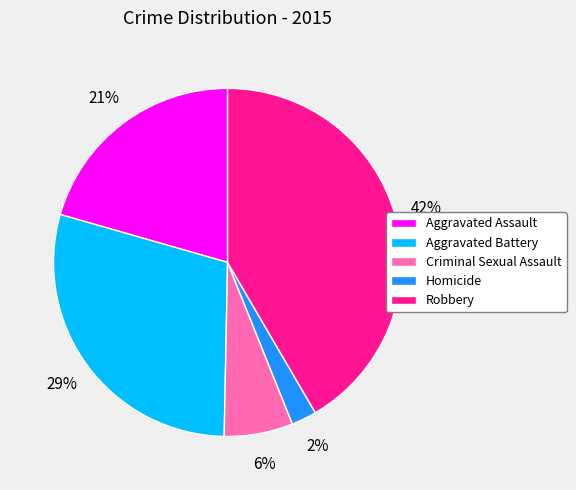

To the nearest percent, what is the combined percentage of Robbery and Criminal Sexual Assault?

48%